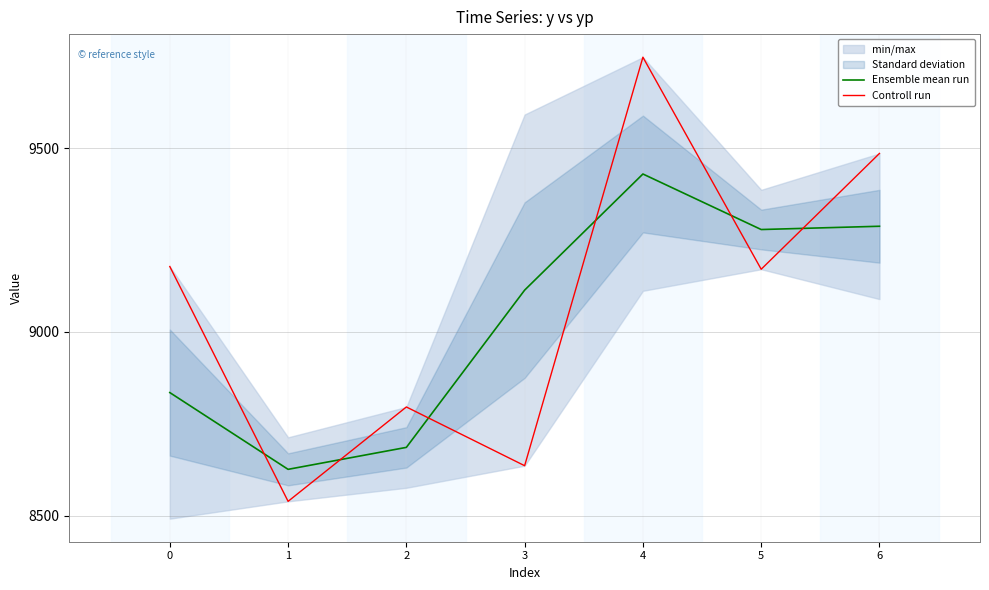

What is the value of the Ensemble mean run point at the 4th from the left?

9113.8